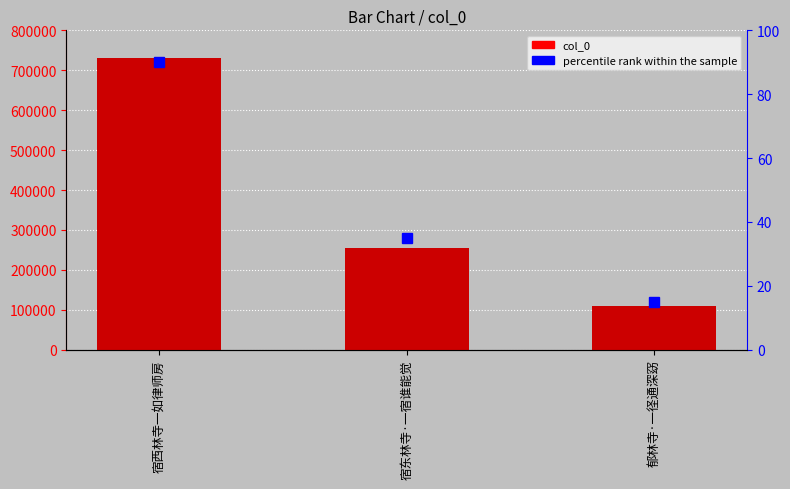

What is the minimum value for col_0?

109172